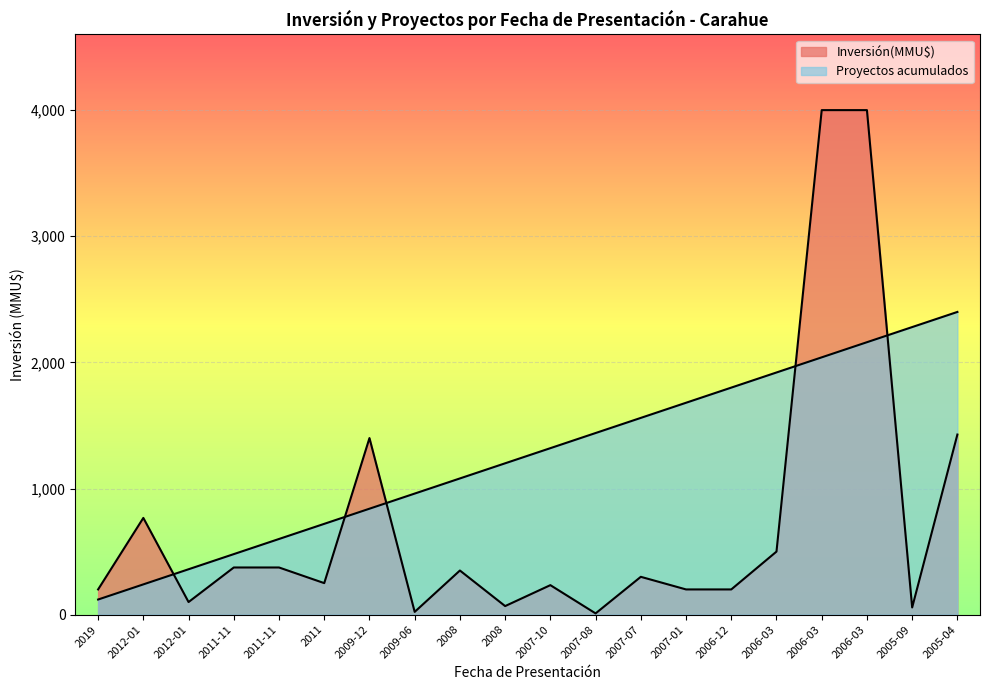

What is the label of the 11th point from the left?

2007-10